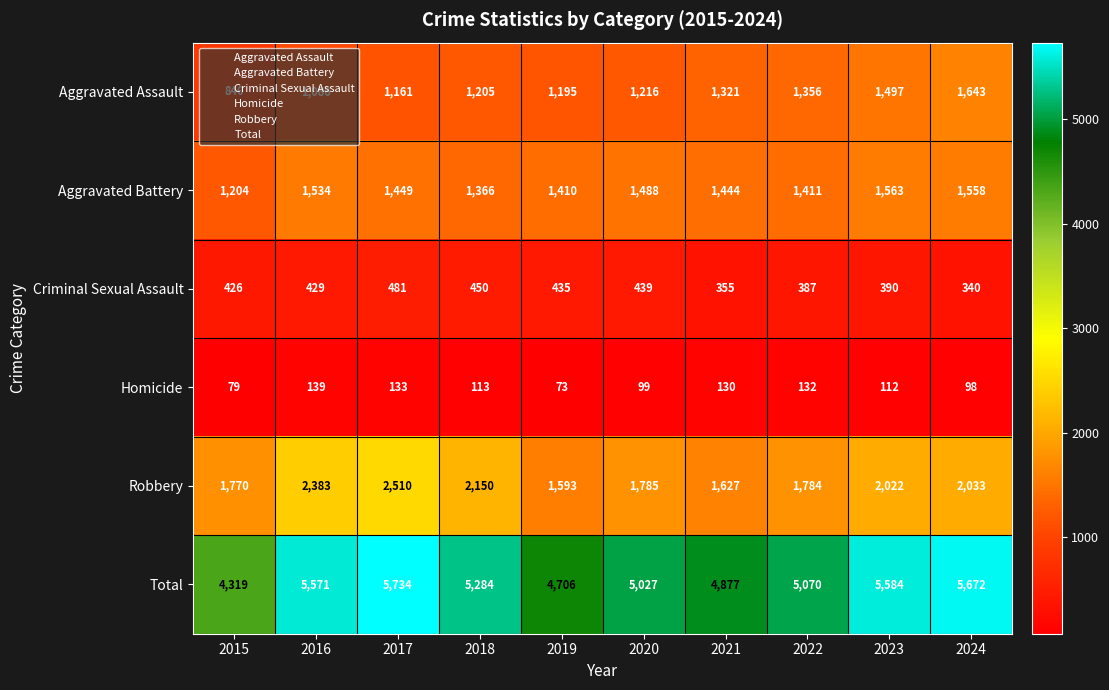

At which category does the chart reach its peak across all series?

2017